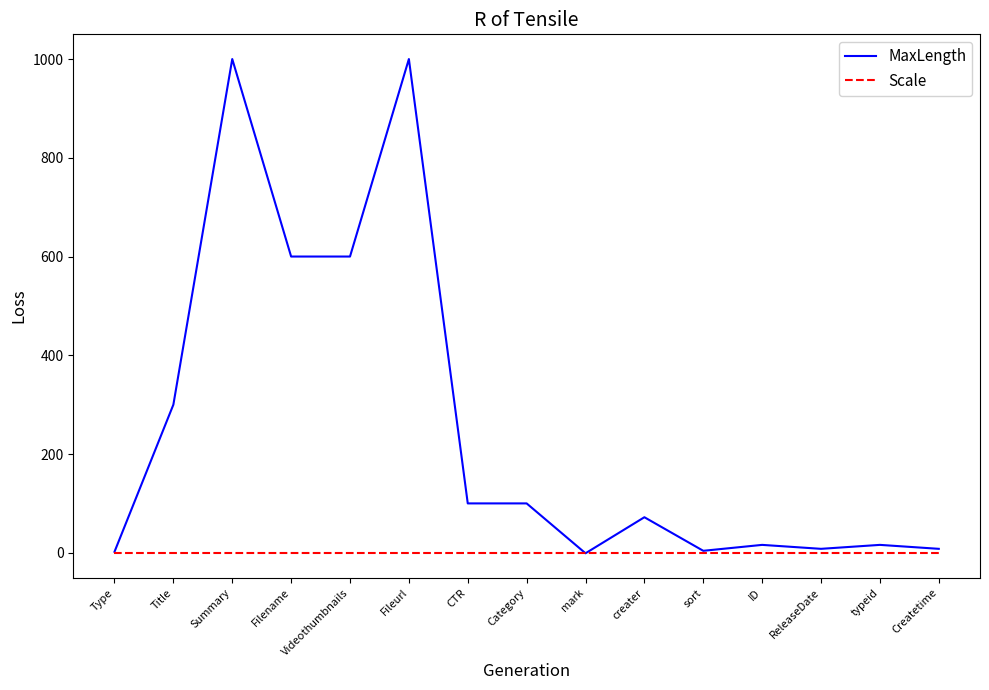

What is the average value of the MaxLength series?

255